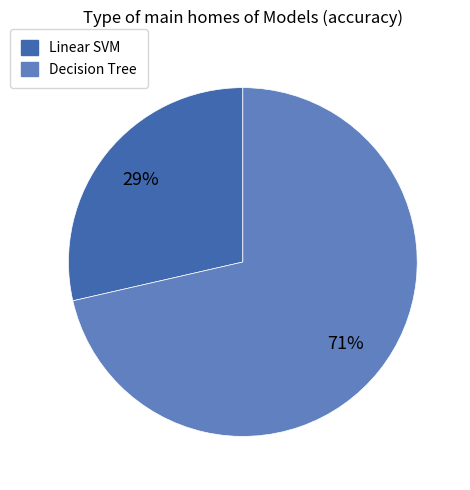

Is there any slice that represents more than half of the pie?

Yes